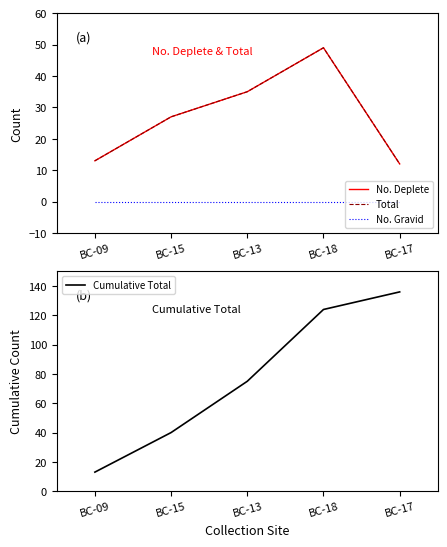

Read the No. Deplete value at BC-09.

13